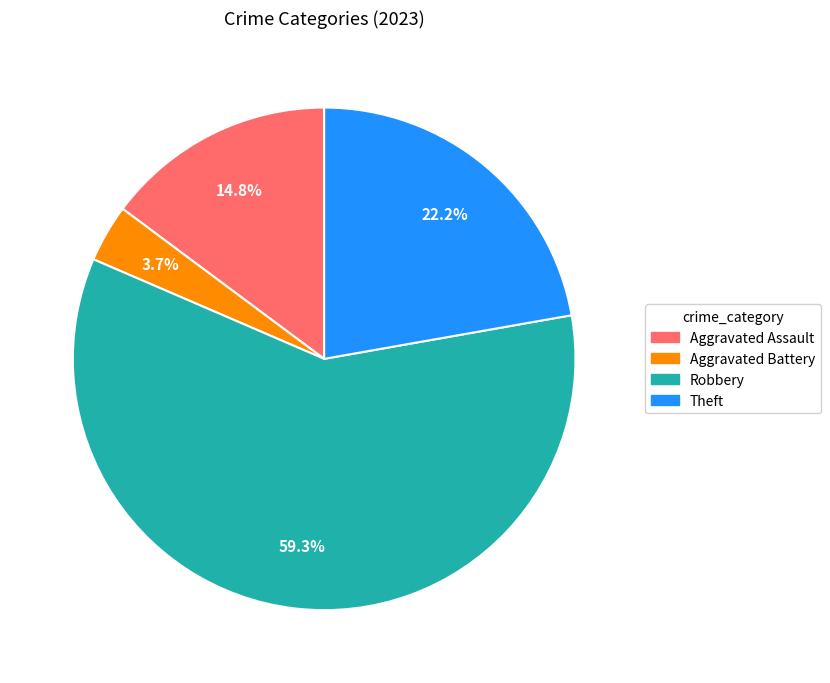

Is it true that Aggravated Battery is 4% of the pie?

True